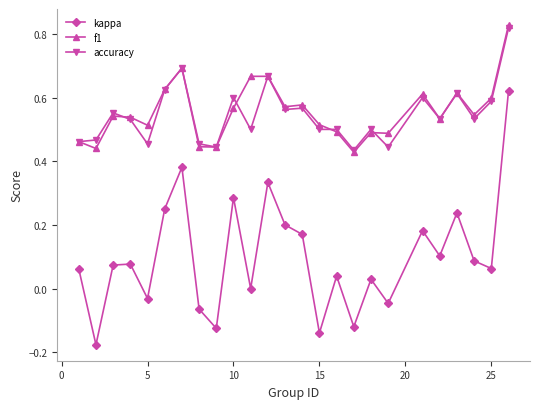

Which series has the widest spread of values?

kappa